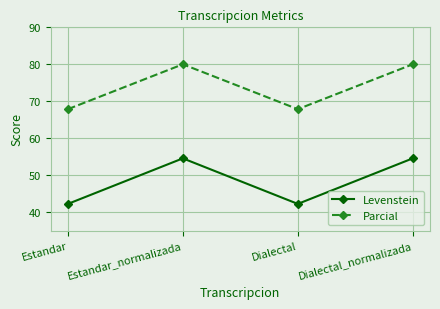

At Dialectal, list the series in order from largest to smallest.

Parcial, Levenstein